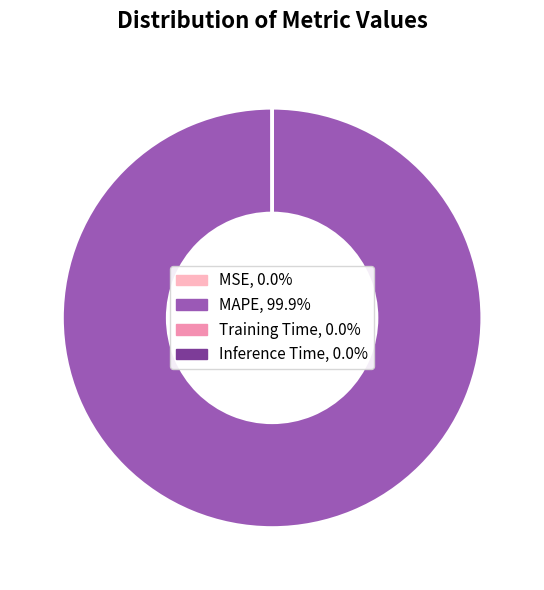

Which slice is the largest?

MAPE